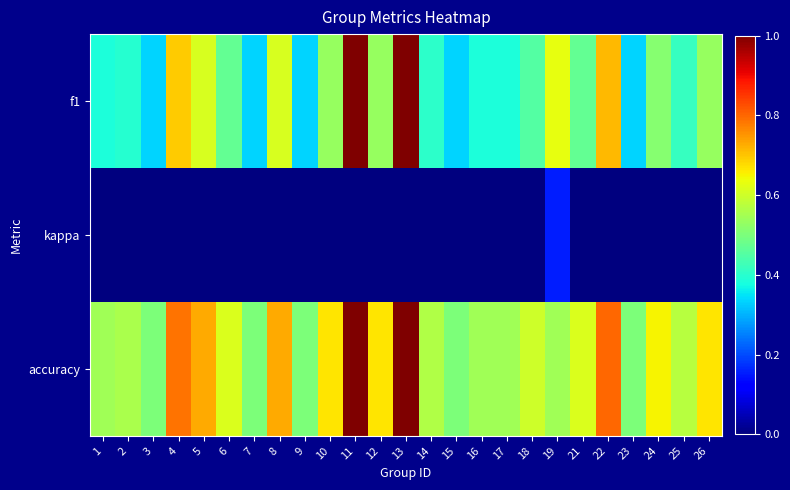

Between 10 and 22, which series saw the biggest shift?

f1